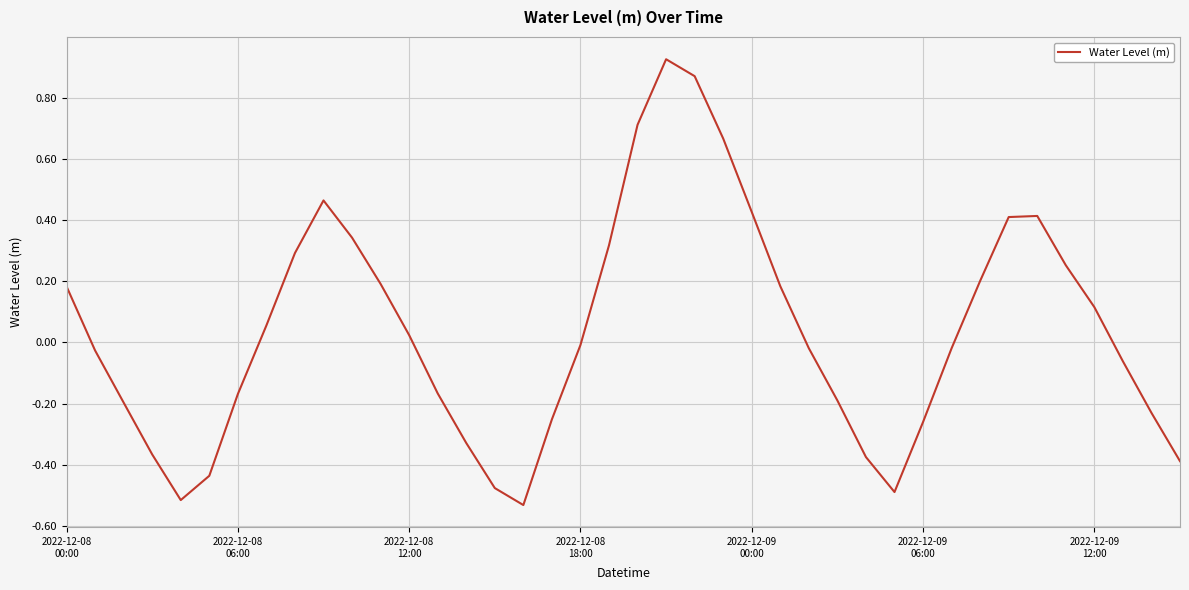

What is the difference between the maximum and minimum values?

1.5